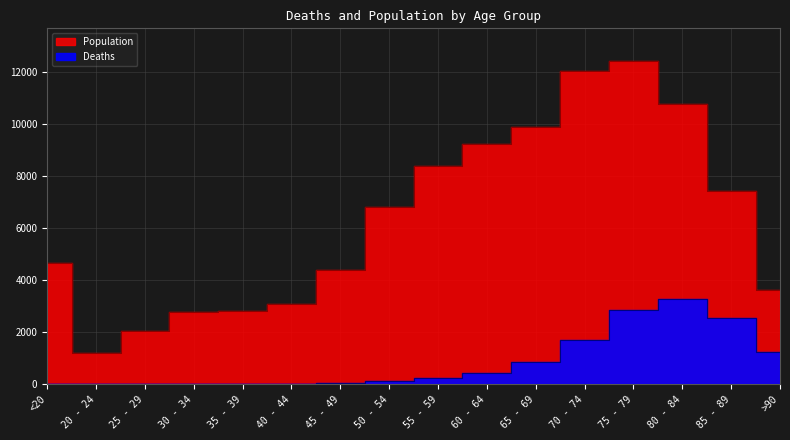

What is the value of the Population point at the 14th from the left?

10764